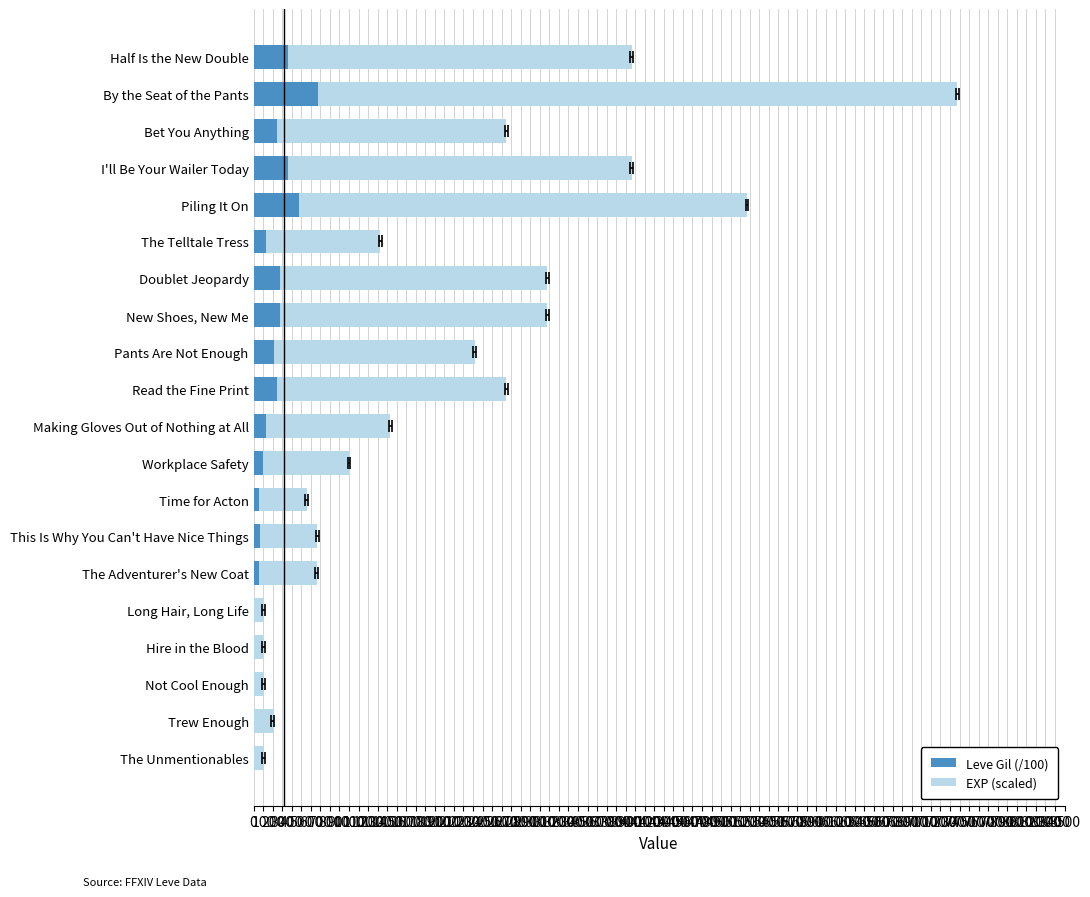

Which series has the widest spread of values?

EXP (scaled)